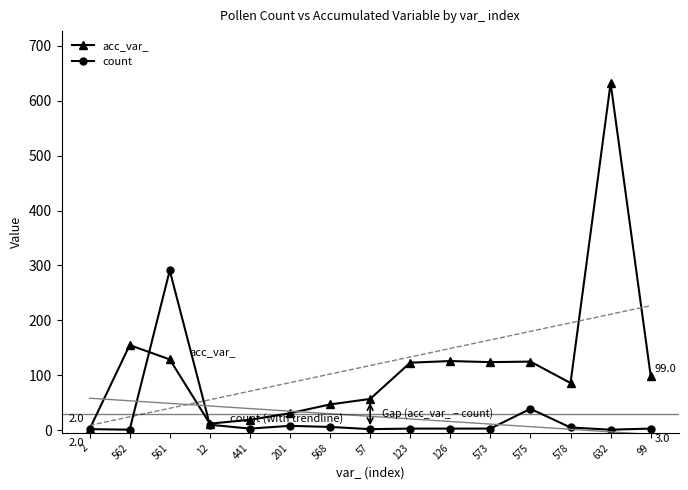

Reading right to left, what are all the values shown in this chart?

acc_var_: 99=99	632=632	578=86	575=125	573=124	126=126	123=123	57=57	568=47	201=31	441=19	12=12	561=129	562=155	2=2
count: 99=3	632=1	578=5	575=39	573=3	126=3	123=3	57=2	568=6	201=8	441=3	12=10	561=291	562=1	2=2